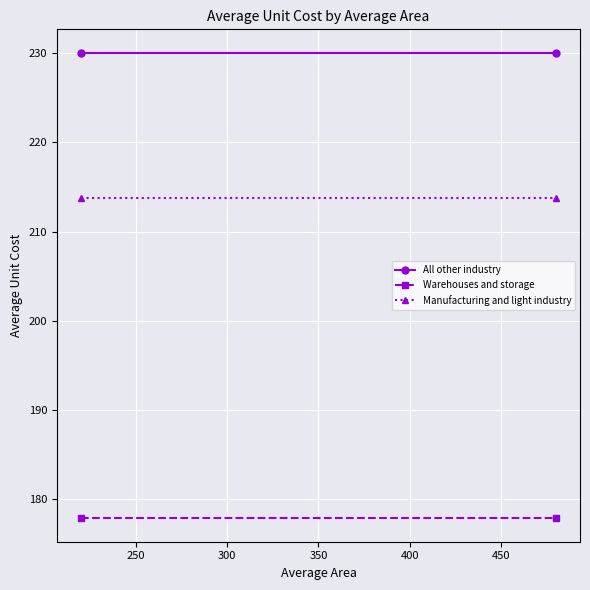

Which series has the largest total across all categories?

All other industry